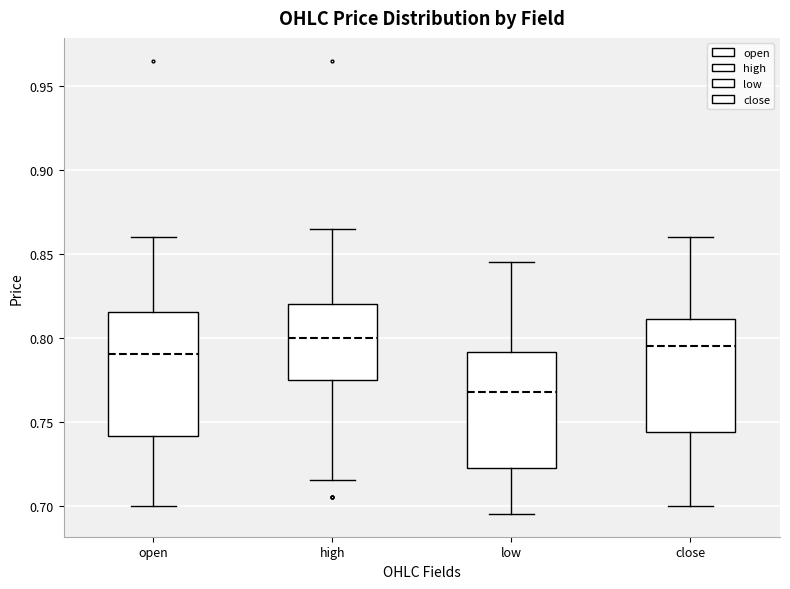

Which box's median line is the highest?

high